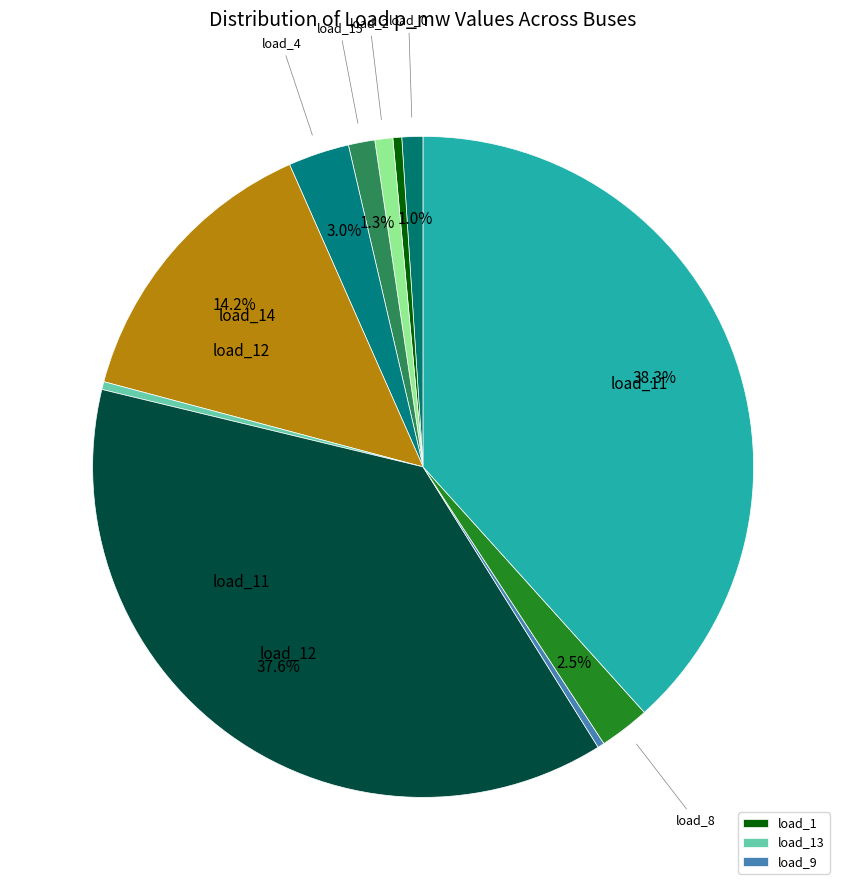

How many segments does this pie chart have?

11